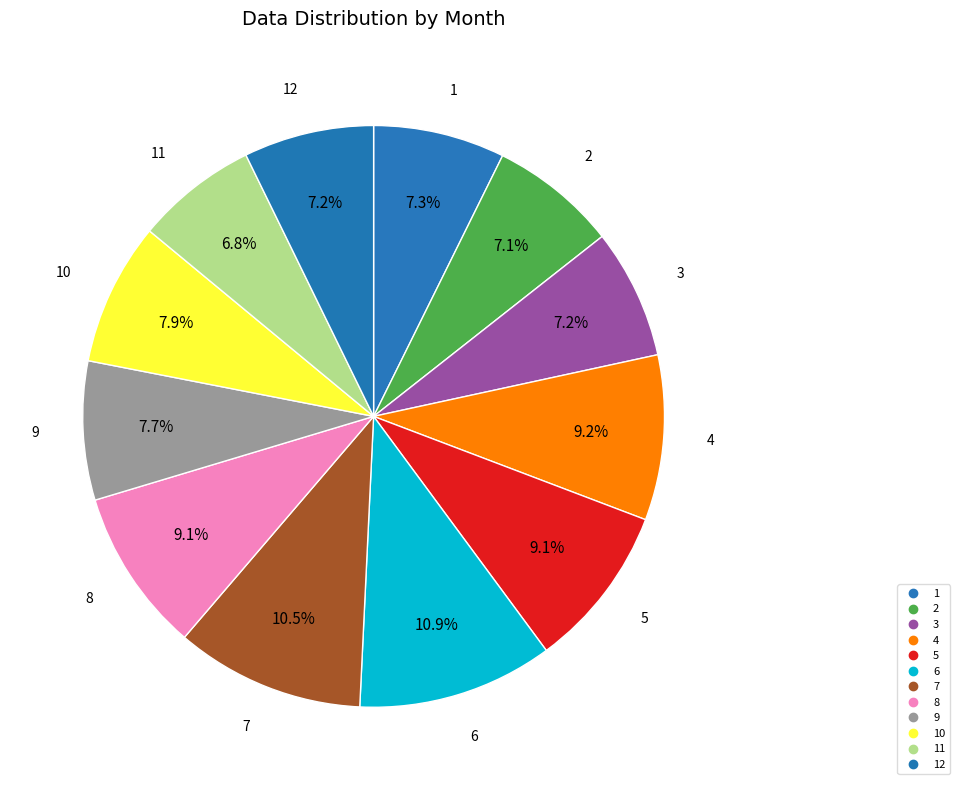

How many slices are in this pie chart?

12